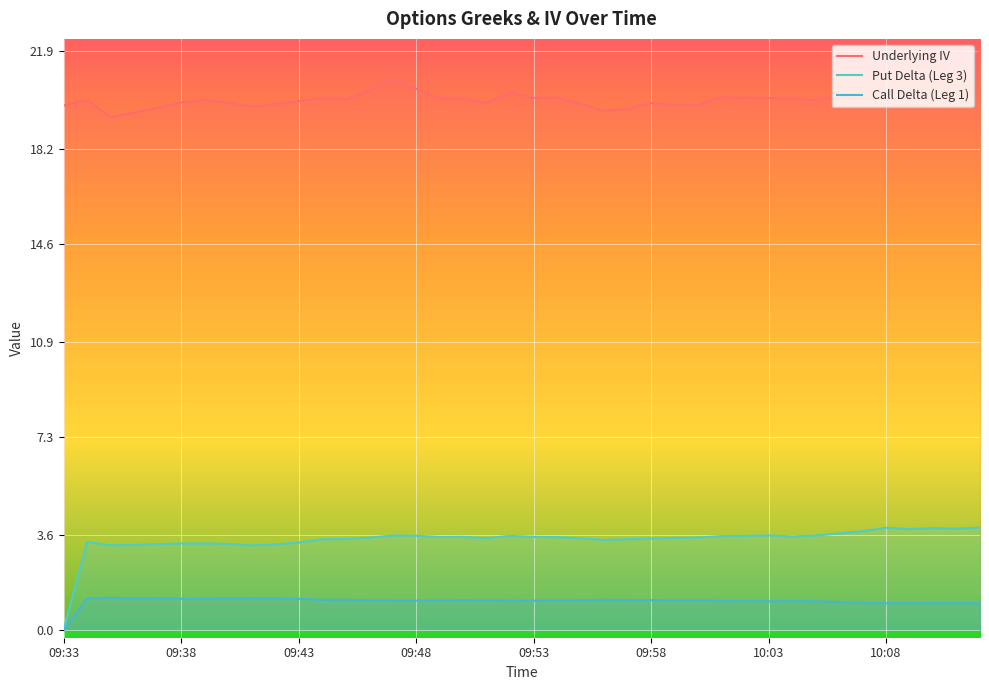

At which label does Put Delta (Leg 3) first exceed 3?

09:34